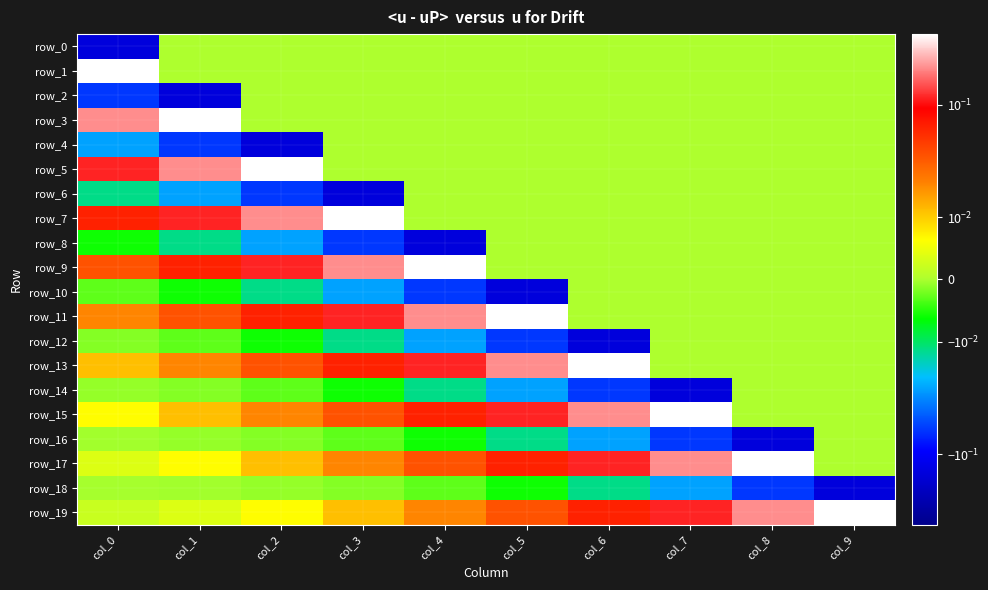

What is the difference between the maximum and minimum values in the row_7 series?

0.4